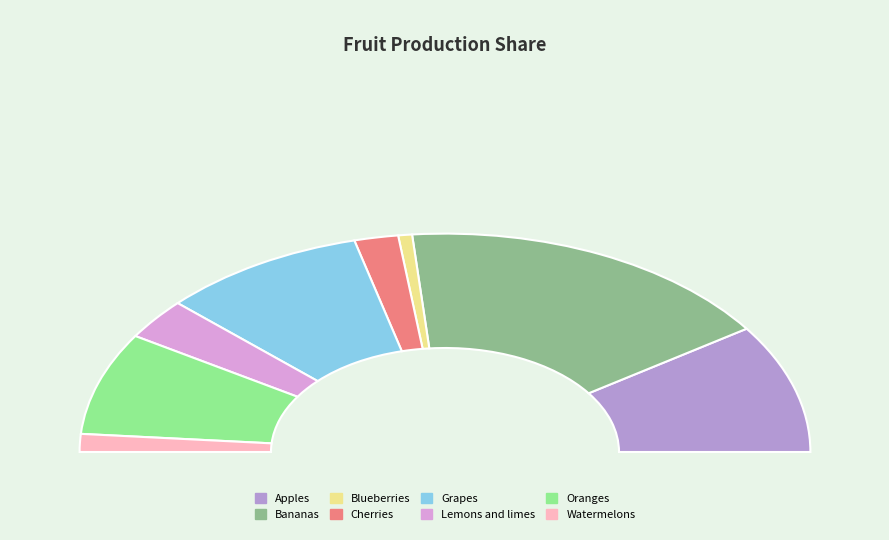

What percentage is the Bananas slice, to the nearest percent?

34%